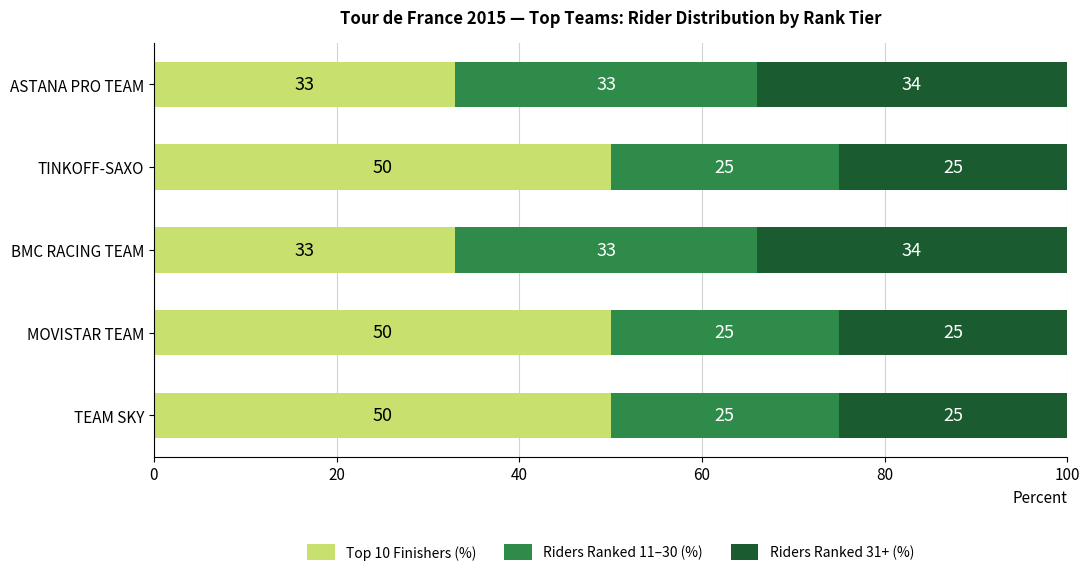

The Top 10 Finishers (%) series shows 80 at TINKOFF-SAXO. True or false?

False